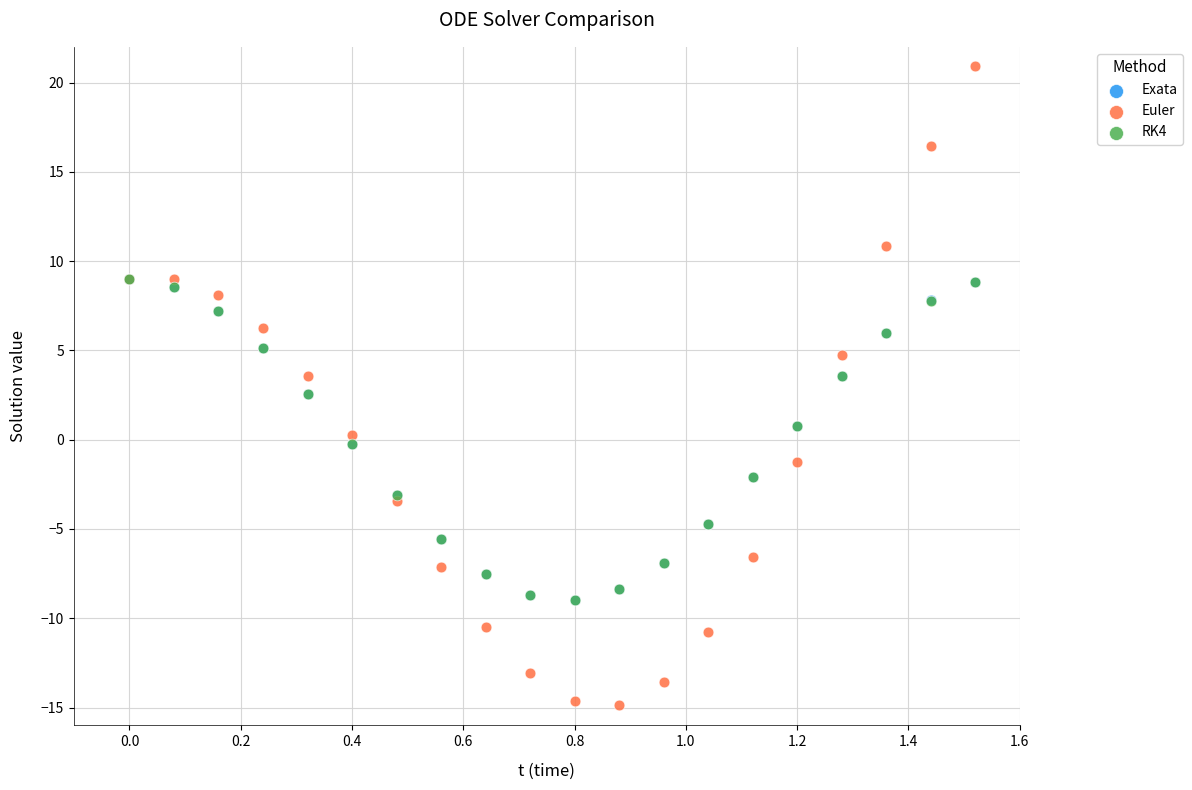

Which series reaches the maximum Y coordinate?

Euler